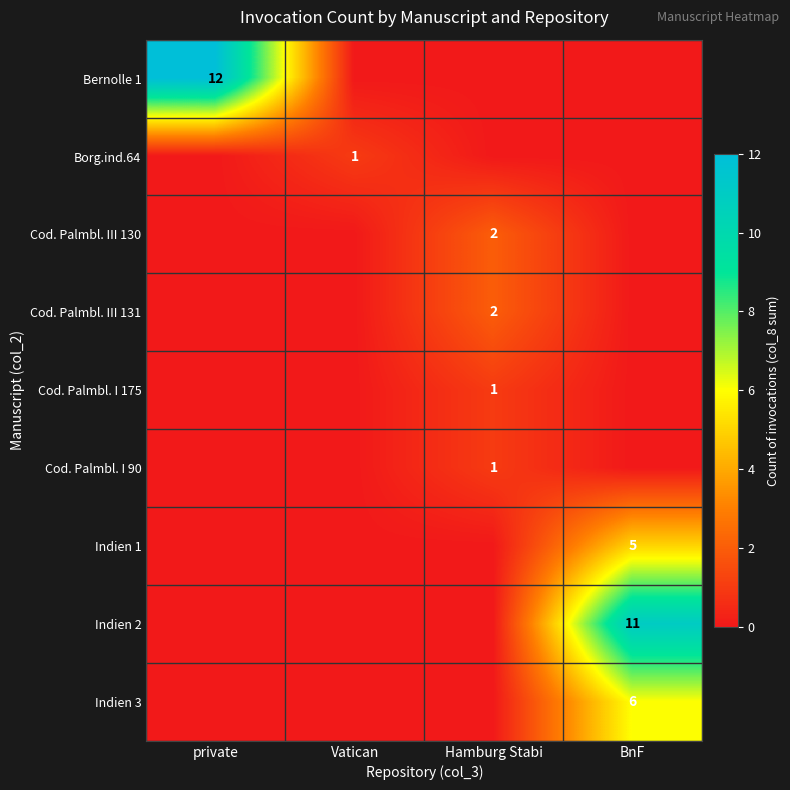

What is the difference between the highest and lowest values at BnF?

11